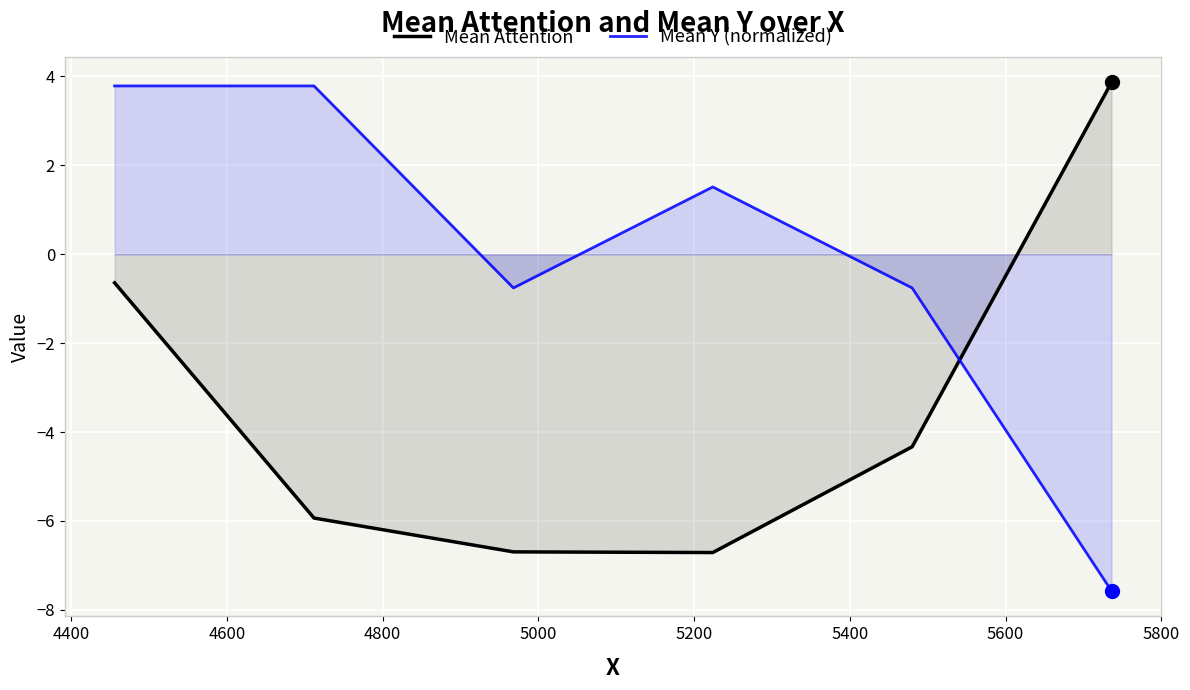

List the series in order of their overall mean, lowest first.

Mean Attention, Mean Y (normalized)